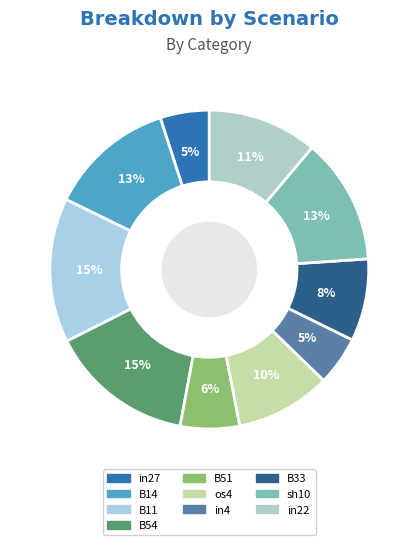

How many segments does this pie chart have?

10